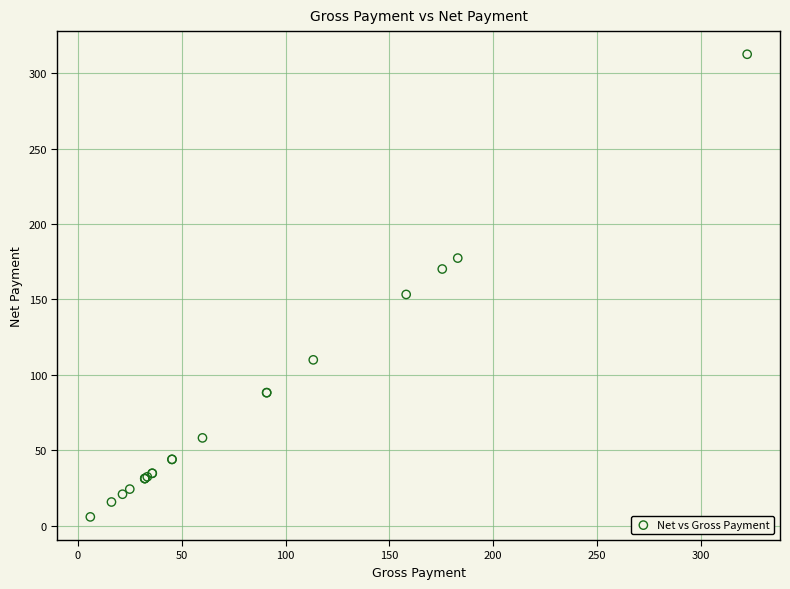

What Y value in the scatter plot is closest to 159?

153.3